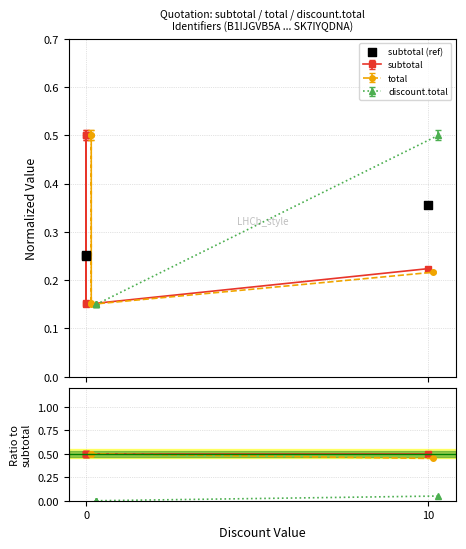

Which series has the largest total across all categories?

subtotal